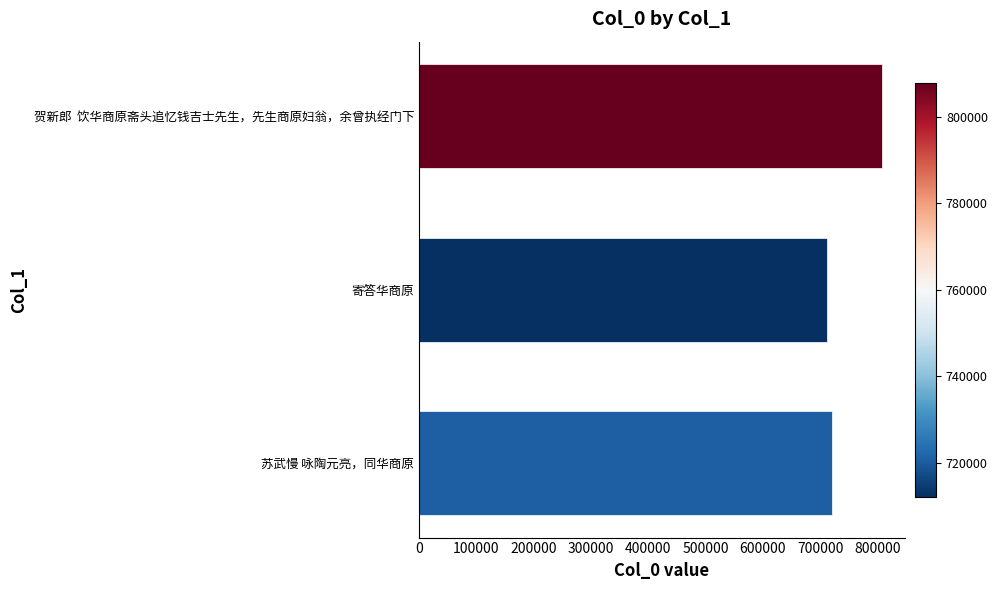

What is the maximum value shown in the chart?

807861